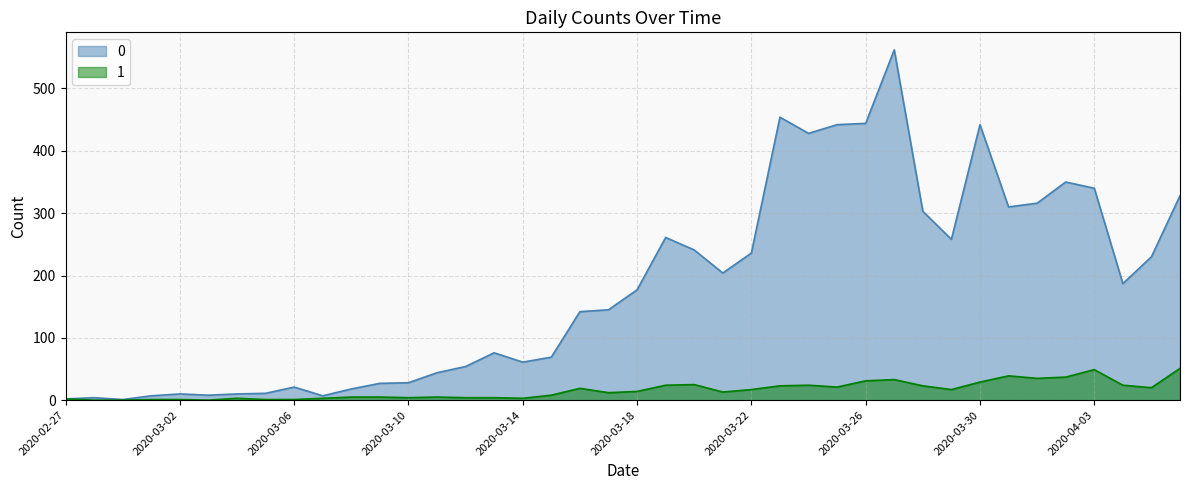

List the series in order of their peak value, highest first.

0, 1